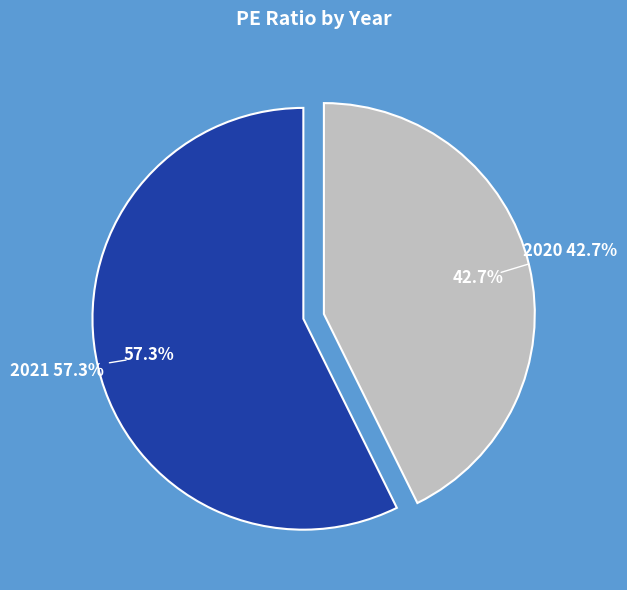

What percentage is the 2021 slice, to the nearest percent?

57%